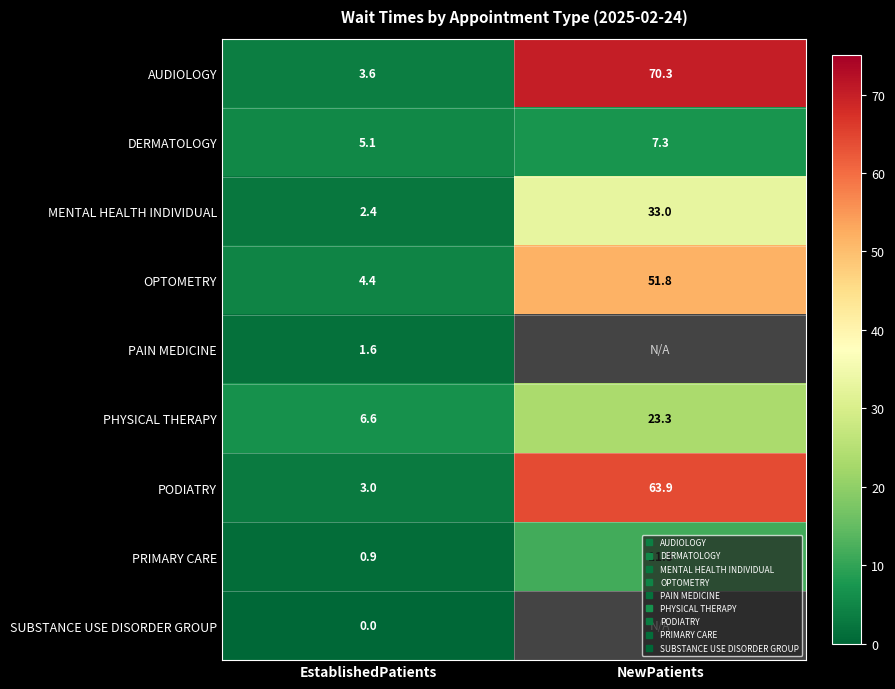

Rank the series by their maximum value, from highest to lowest.

AUDIOLOGY, PODIATRY, OPTOMETRY, MENTAL HEALTH INDIVIDUAL, PHYSICAL THERAPY, PRIMARY CARE, DERMATOLOGY, PAIN MEDICINE, SUBSTANCE USE DISORDER GROUP